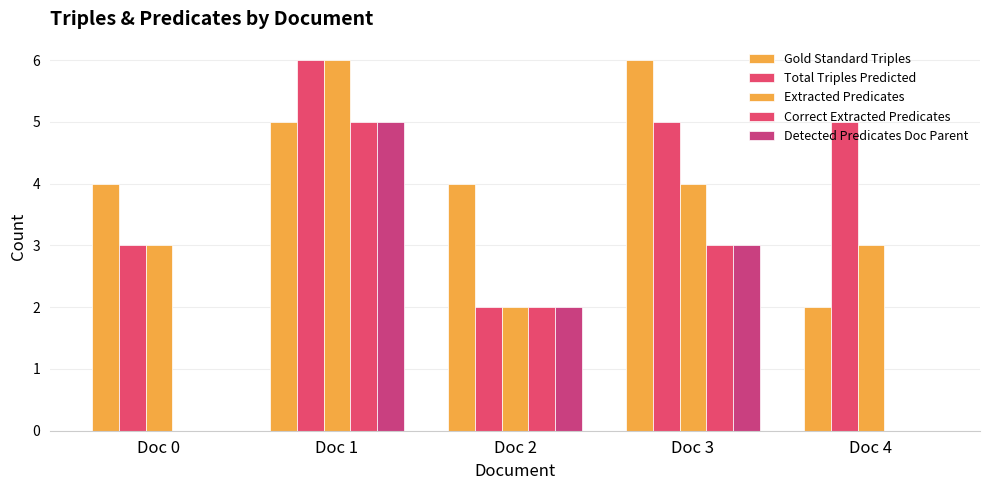

How many Detected Predicates Doc Parent values are between 0 and 3?

4